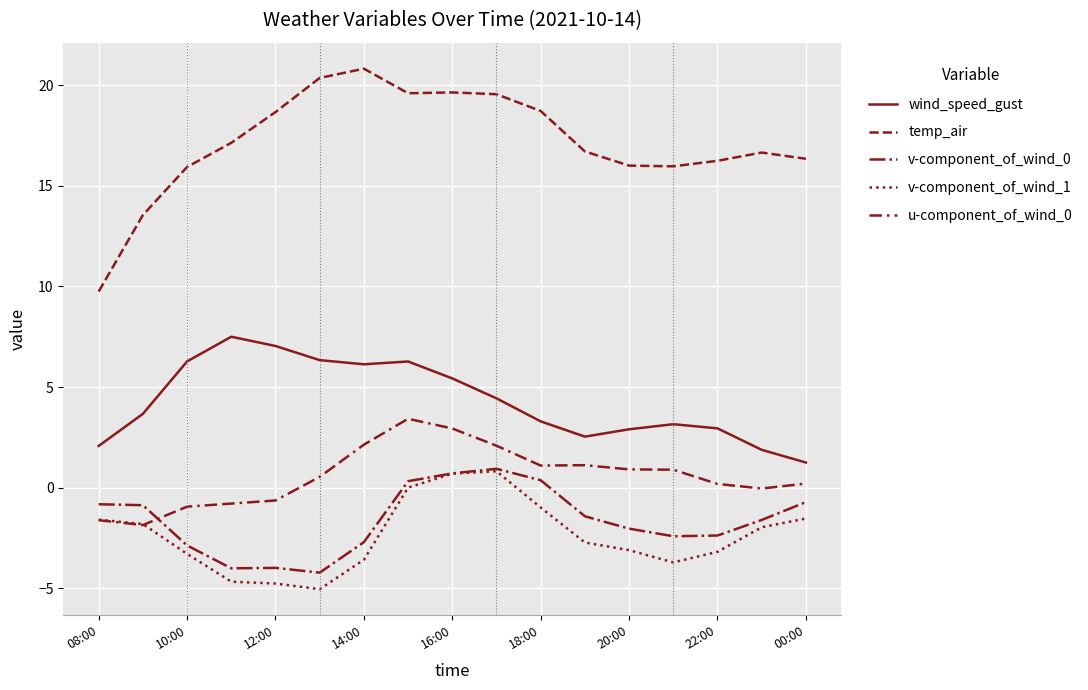

Where does the v-component_of_wind_0 series first go above -1?

08:00